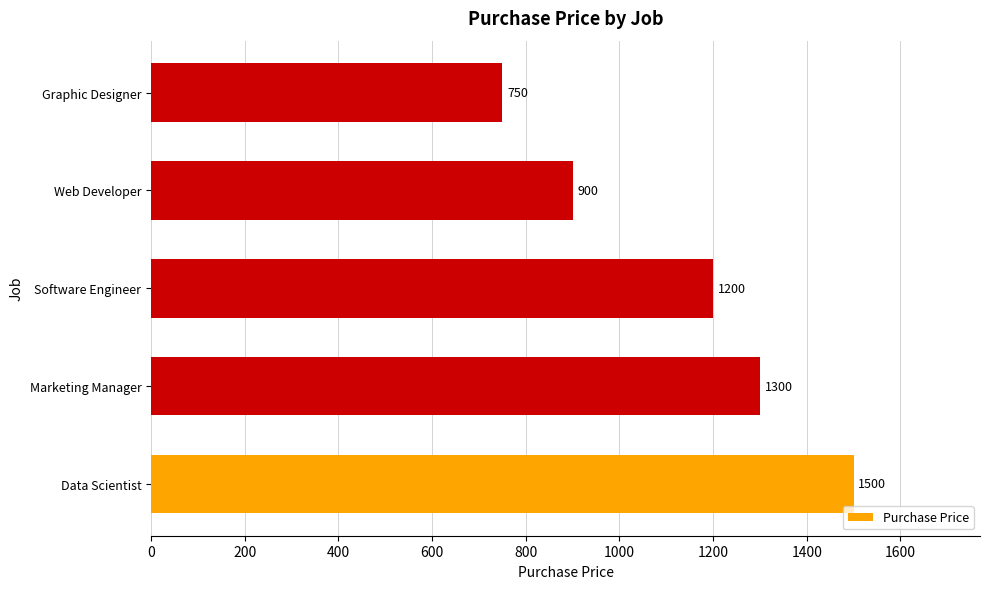

What is the difference between the second highest and second lowest values?

400